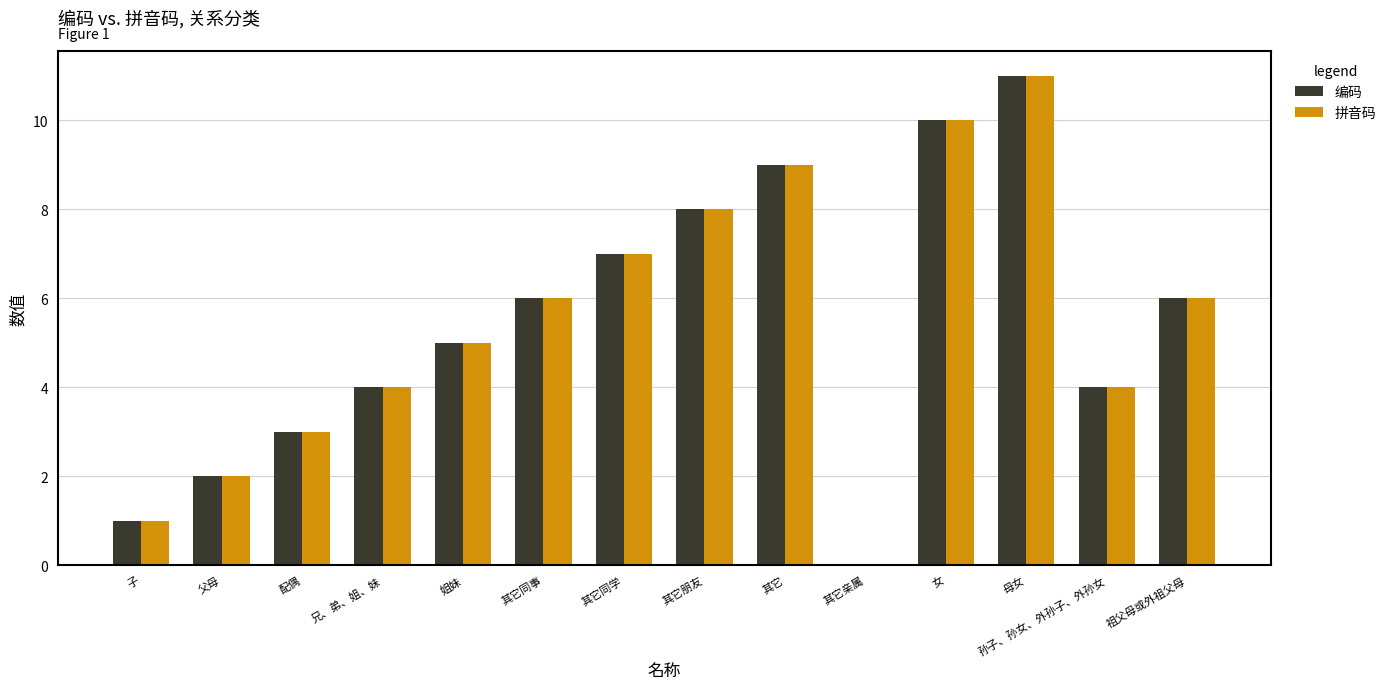

Reading right to left, list all the values displayed in this chart.

编码: 6	4	11	10	0	9	8	7	6	5	4	3	2	1
拼音码: 6	4	11	10	0	9	8	7	6	5	4	3	2	1